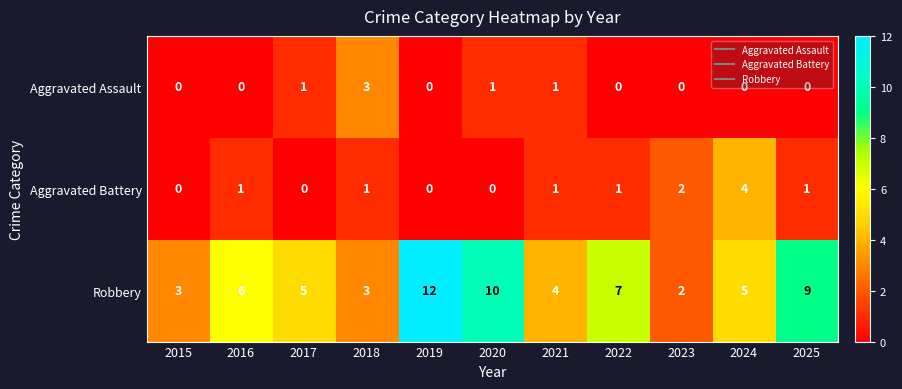

What is the spread (max minus min) of values at 2021?

3